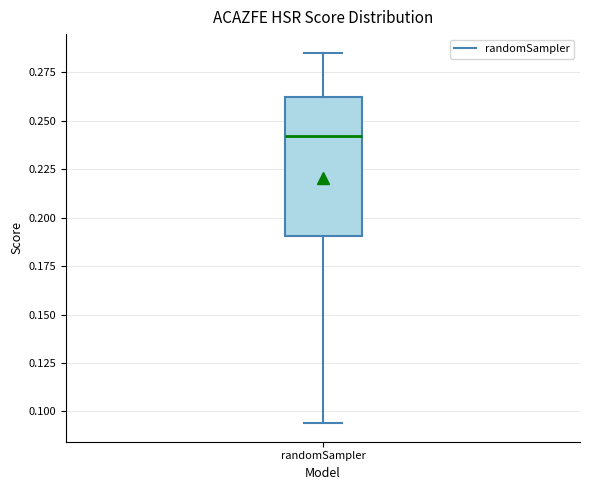

Where does the median line of the box for randomSampler sit on the y-axis? The values are not printed on the chart, so give them approximately, as read against the axis.

0.240